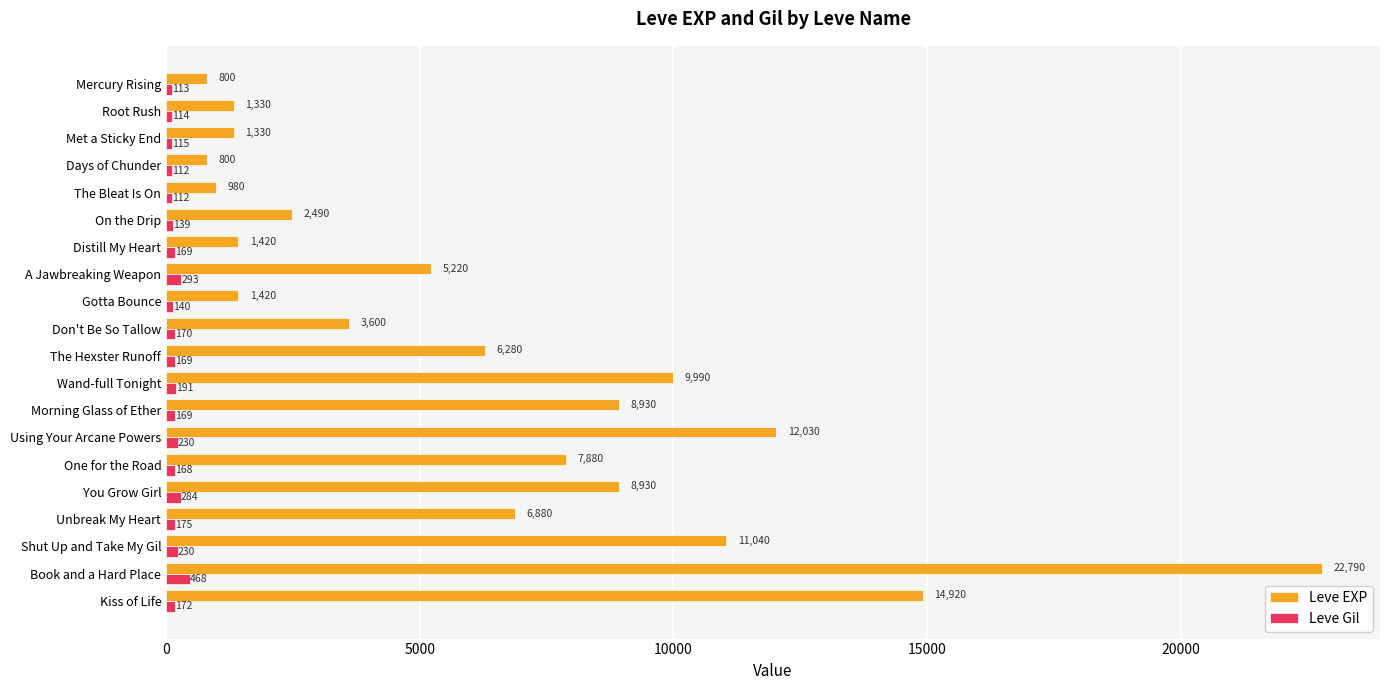

Read the Leve EXP value at Shut Up and Take My Gil, to the nearest 100.

11000